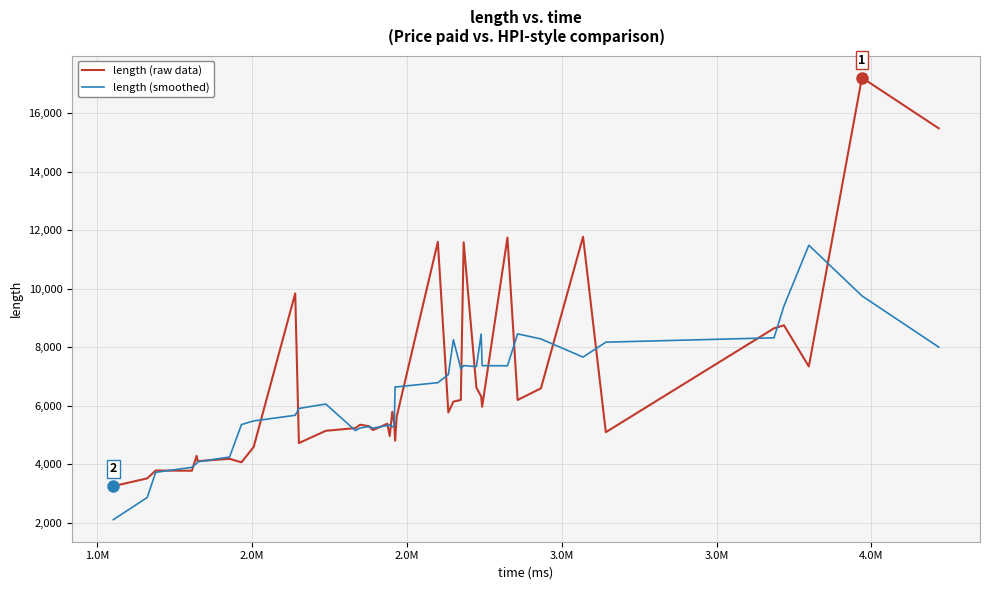

At how many categories does at least one series exceed 14019?

2